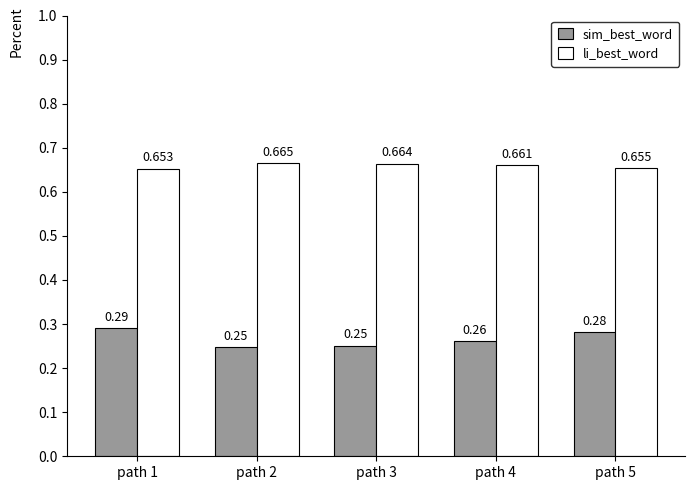

What is the total value across all series at path 1?

0.9